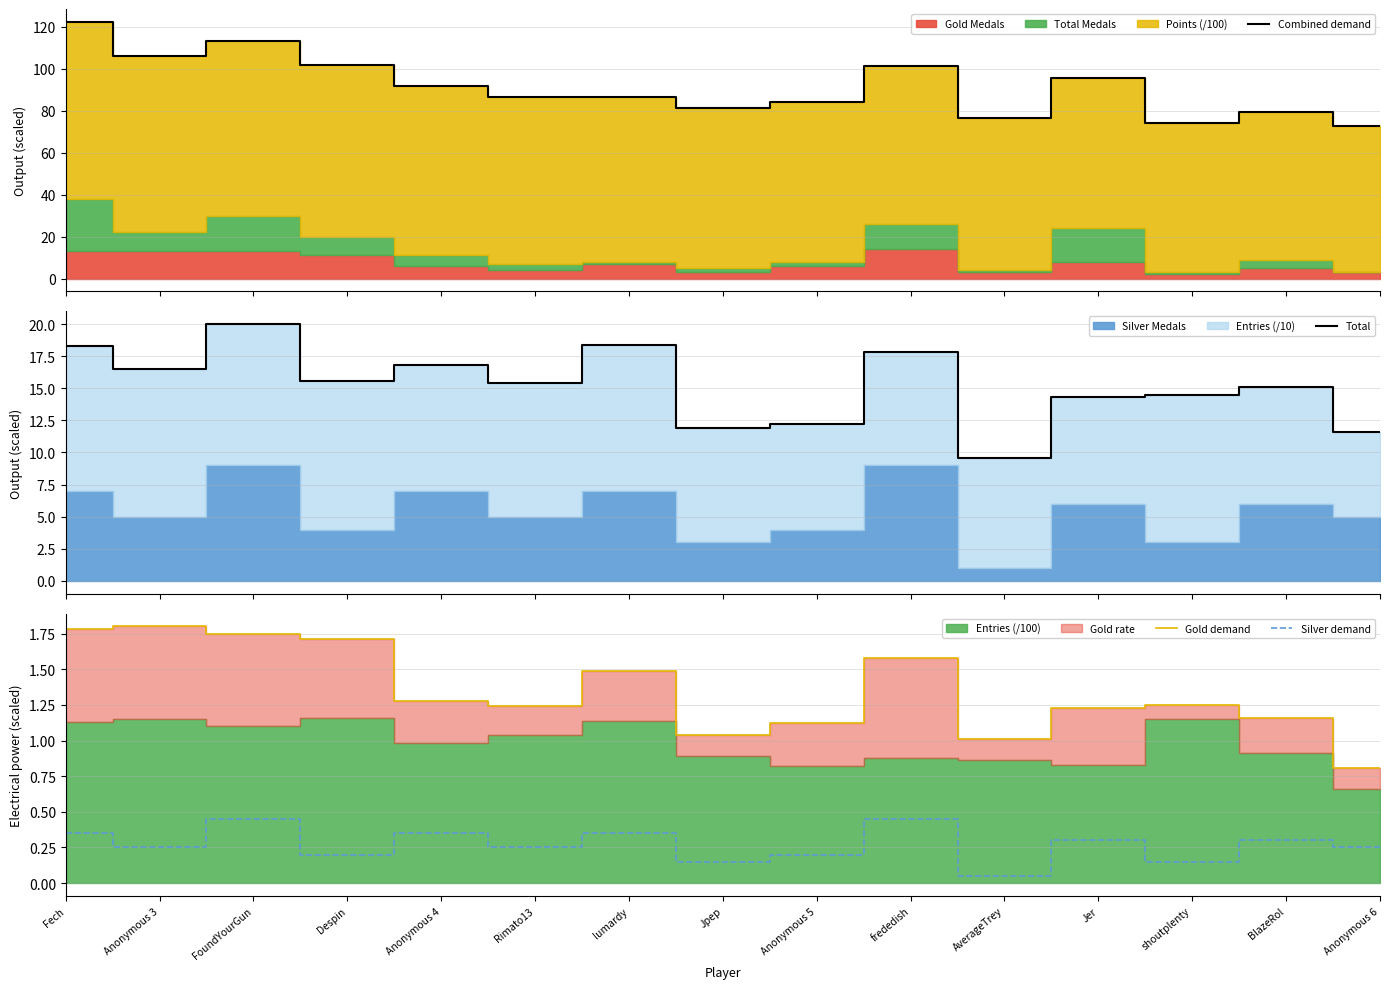

At which category does Total reach its first local peak?

FoundYourGun